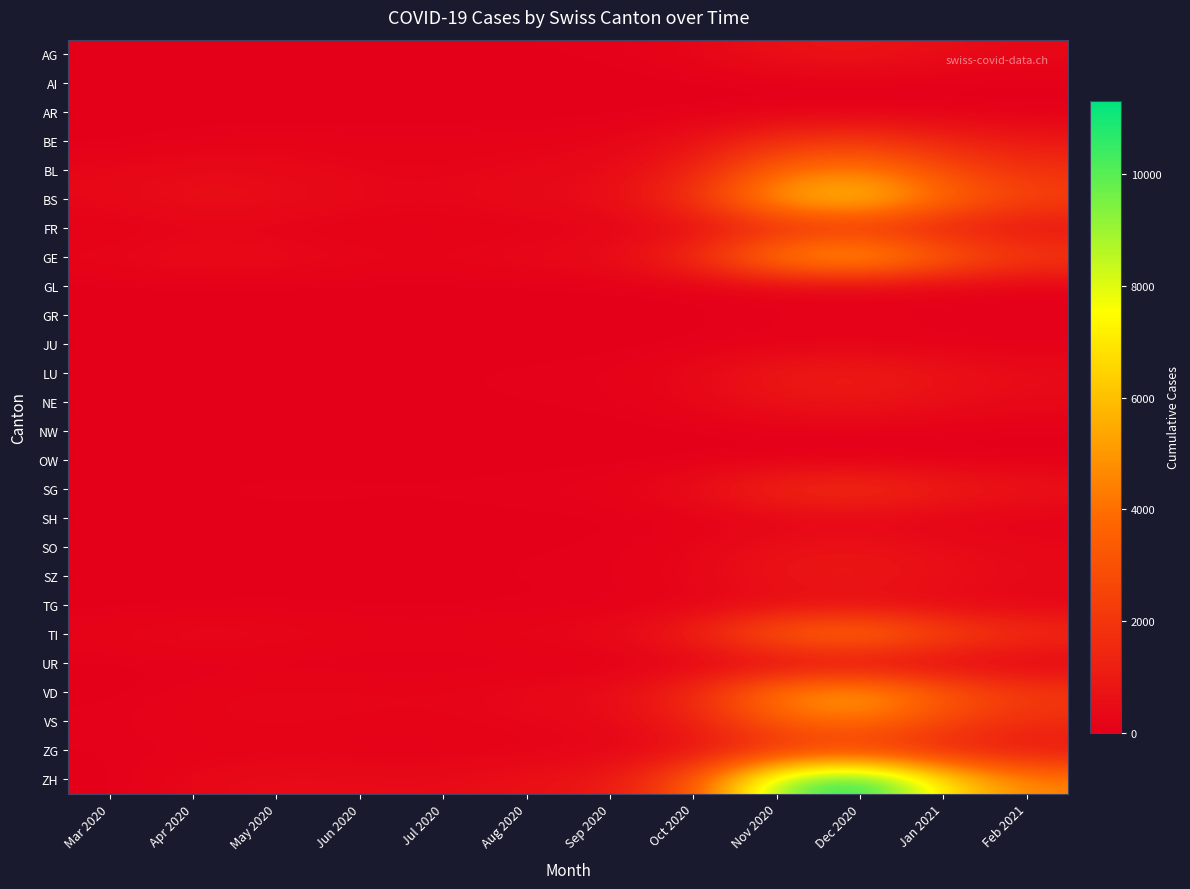

Reading left to right, extract all data points from this chart.

AG: Mar 2020=7	Apr 2020=35	May 2020=45	Jun 2020=45	Jul 2020=45	Aug 2020=45	Sep 2020=52	Oct 2020=210	Nov 2020=650	Dec 2020=800	Jan 2021=500	Feb 2021=320
AI: Mar 2020=0	Apr 2020=0	May 2020=0	Jun 2020=0	Jul 2020=0	Aug 2020=0	Sep 2020=0	Oct 2020=0	Nov 2020=2	Dec 2020=3	Jan 2021=2	Feb 2021=1
AR: Mar 2020=0	Apr 2020=1	May 2020=2	Jun 2020=2	Jul 2020=2	Aug 2020=3	Sep 2020=4	Oct 2020=12	Nov 2020=35	Dec 2020=42	Jan 2021=28	Feb 2021=18
BE: Mar 2020=0	Apr 2020=80	May 2020=120	Jun 2020=110	Jul 2020=105	Aug 2020=130	Sep 2020=180	Oct 2020=550	Nov 2020=1800	Dec 2020=2200	Jan 2021=1400	Feb 2021=900
BL: Mar 2020=251	Apr 2020=400	May 2020=350	Jun 2020=200	Jul 2020=180	Aug 2020=280	Sep 2020=350	Oct 2020=1200	Nov 2020=3800	Dec 2020=4500	Jan 2021=2800	Feb 2021=1800
BS: Mar 2020=292	Apr 2020=600	May 2020=500	Jun 2020=300	Jul 2020=250	Aug 2020=400	Sep 2020=500	Oct 2020=1800	Nov 2020=5500	Dec 2020=6500	Jan 2021=4000	Feb 2021=2500
FR: Mar 2020=46	Apr 2020=120	May 2020=100	Jun 2020=60	Jul 2020=55	Aug 2020=90	Sep 2020=120	Oct 2020=420	Nov 2020=1300	Dec 2020=1600	Jan 2021=1000	Feb 2021=640
GE: Mar 2020=241	Apr 2020=480	May 2020=400	Jun 2020=250	Jul 2020=220	Aug 2020=350	Sep 2020=460	Oct 2020=1600	Nov 2020=5000	Dec 2020=6000	Jan 2021=3700	Feb 2021=2300
GL: Mar 2020=0	Apr 2020=2	May 2020=2	Jun 2020=1	Jul 2020=1	Aug 2020=2	Sep 2020=3	Oct 2020=10	Nov 2020=30	Dec 2020=36	Jan 2021=22	Feb 2021=14
GR: Mar 2020=0	Apr 2020=5	May 2020=8	Jun 2020=6	Jul 2020=5	Aug 2020=8	Sep 2020=11	Oct 2020=38	Nov 2020=120	Dec 2020=145	Jan 2021=90	Feb 2021=57
JU: Mar 2020=0	Apr 2020=3	May 2020=4	Jun 2020=3	Jul 2020=3	Aug 2020=4	Sep 2020=6	Oct 2020=20	Nov 2020=62	Dec 2020=75	Jan 2021=46	Feb 2021=30
LU: Mar 2020=0	Apr 2020=30	May 2020=50	Jun 2020=45	Jul 2020=40	Aug 2020=65	Sep 2020=90	Oct 2020=310	Nov 2020=960	Dec 2020=1160	Jan 2021=720	Feb 2021=460
NE: Mar 2020=0	Apr 2020=20	May 2020=35	Jun 2020=30	Jul 2020=28	Aug 2020=45	Sep 2020=62	Oct 2020=215	Nov 2020=660	Dec 2020=800	Jan 2021=495	Feb 2021=315
NW: Mar 2020=0	Apr 2020=1	May 2020=2	Jun 2020=1	Jul 2020=1	Aug 2020=2	Sep 2020=3	Oct 2020=9	Nov 2020=28	Dec 2020=34	Jan 2021=21	Feb 2021=13
OW: Mar 2020=0	Apr 2020=1	May 2020=1	Jun 2020=1	Jul 2020=1	Aug 2020=1	Sep 2020=2	Oct 2020=6	Nov 2020=19	Dec 2020=23	Jan 2021=14	Feb 2021=9
SG: Mar 2020=0	Apr 2020=50	May 2020=80	Jun 2020=70	Jul 2020=65	Aug 2020=105	Sep 2020=145	Oct 2020=500	Nov 2020=1550	Dec 2020=1870	Jan 2021=1160	Feb 2021=740
SH: Mar 2020=0	Apr 2020=5	May 2020=8	Jun 2020=7	Jul 2020=6	Aug 2020=10	Sep 2020=14	Oct 2020=48	Nov 2020=150	Dec 2020=180	Jan 2021=112	Feb 2021=71
SO: Mar 2020=0	Apr 2020=18	May 2020=30	Jun 2020=27	Jul 2020=25	Aug 2020=40	Sep 2020=55	Oct 2020=190	Nov 2020=590	Dec 2020=710	Jan 2021=440	Feb 2021=280
SZ: Mar 2020=10	Apr 2020=25	May 2020=40	Jun 2020=35	Jul 2020=32	Aug 2020=52	Sep 2020=72	Oct 2020=248	Nov 2020=765	Dec 2020=924	Jan 2021=572	Feb 2021=365
TG: Mar 2020=0	Apr 2020=12	May 2020=20	Jun 2020=18	Jul 2020=16	Aug 2020=26	Sep 2020=36	Oct 2020=124	Nov 2020=383	Dec 2020=462	Jan 2021=286	Feb 2021=182
TI: Mar 2020=202	Apr 2020=380	May 2020=310	Jun 2020=190	Jul 2020=168	Aug 2020=268	Sep 2020=350	Oct 2020=1220	Nov 2020=3760	Dec 2020=4540	Jan 2021=2810	Feb 2021=1795
UR: Mar 2020=11	Apr 2020=8	May 2020=5	Jun 2020=3	Jul 2020=2	Aug 2020=4	Sep 2020=5	Oct 2020=18	Nov 2020=56	Dec 2020=68	Jan 2021=42	Feb 2021=27
VD: Mar 2020=0	Apr 2020=150	May 2020=240	Jun 2020=215	Jul 2020=200	Aug 2020=320	Sep 2020=440	Oct 2020=1520	Nov 2020=4690	Dec 2020=5660	Jan 2021=3505	Feb 2021=2235
VS: Mar 2020=81	Apr 2020=170	May 2020=210	Jun 2020=160	Jul 2020=145	Aug 2020=232	Sep 2020=320	Oct 2020=1108	Nov 2020=3416	Dec 2020=4124	Jan 2021=2554	Feb 2021=1629
ZG: Mar 2020=39	Apr 2020=80	May 2020=95	Jun 2020=75	Jul 2020=68	Aug 2020=109	Sep 2020=150	Oct 2020=520	Nov 2020=1604	Dec 2020=1936	Jan 2021=1199	Feb 2021=765
ZH: Mar 2020=0	Apr 2020=300	May 2020=480	Jun 2020=430	Jul 2020=400	Aug 2020=640	Sep 2020=880	Oct 2020=3040	Nov 2020=9380	Dec 2020=11320	Jan 2021=7010	Feb 2021=4470